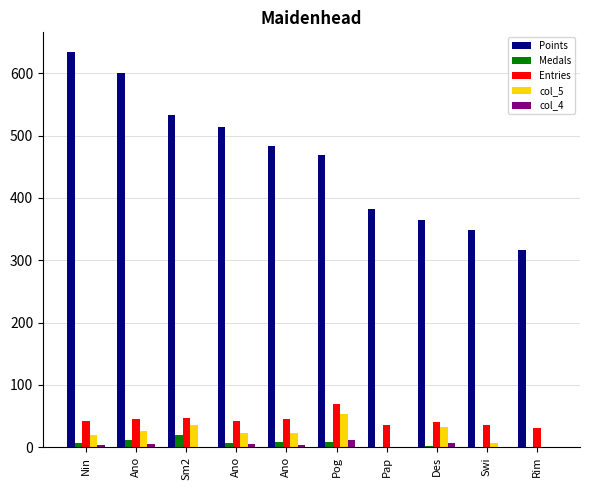

Does the chart contain stacked bars?

No